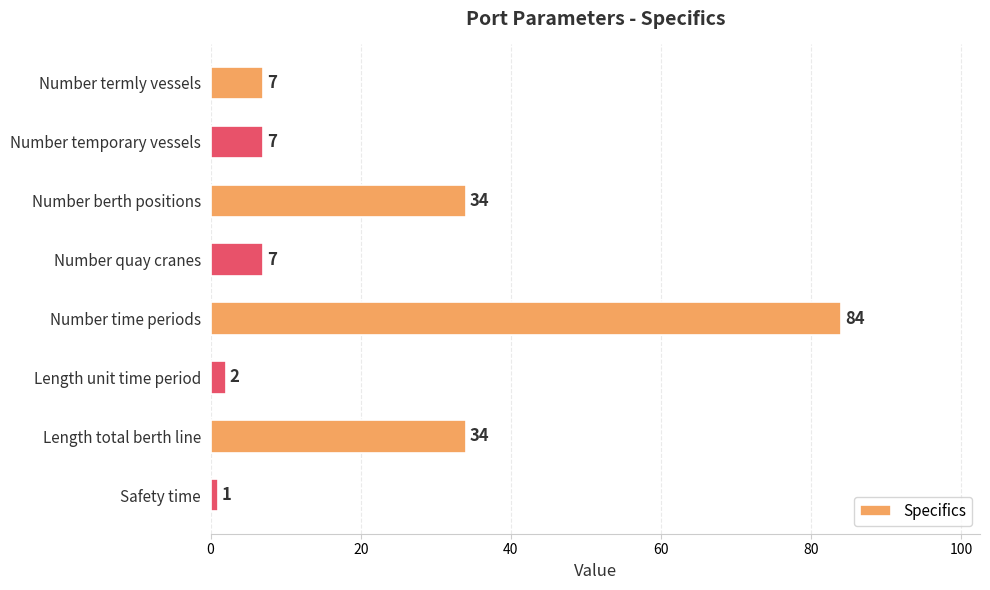

What is the label of the 1st bar from the top?

Number termly vessels